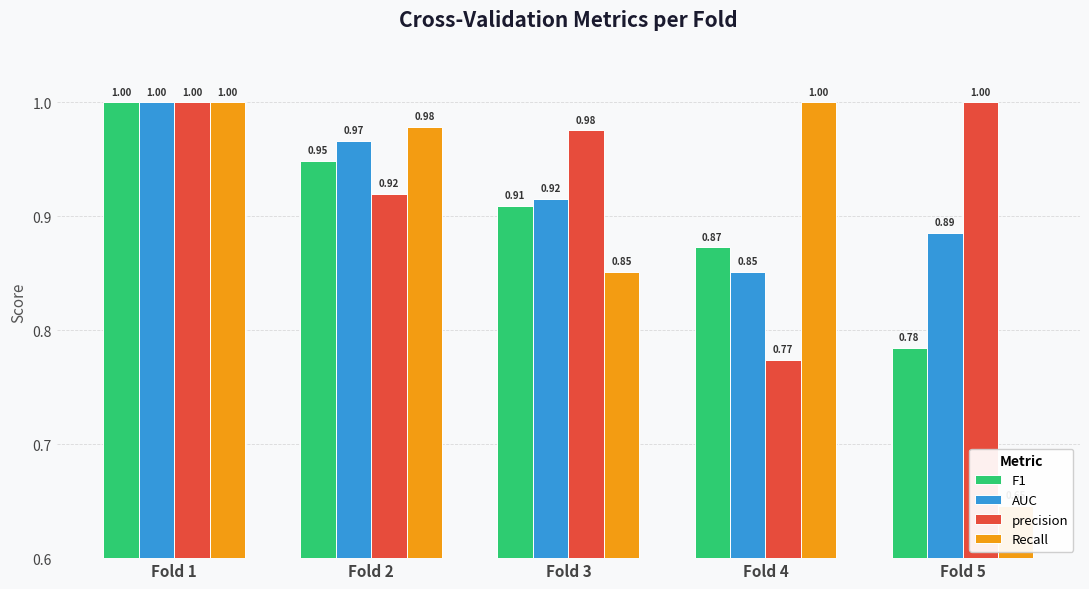

What is the difference between the F1 values at Fold 1 and Fold 4?

0.1